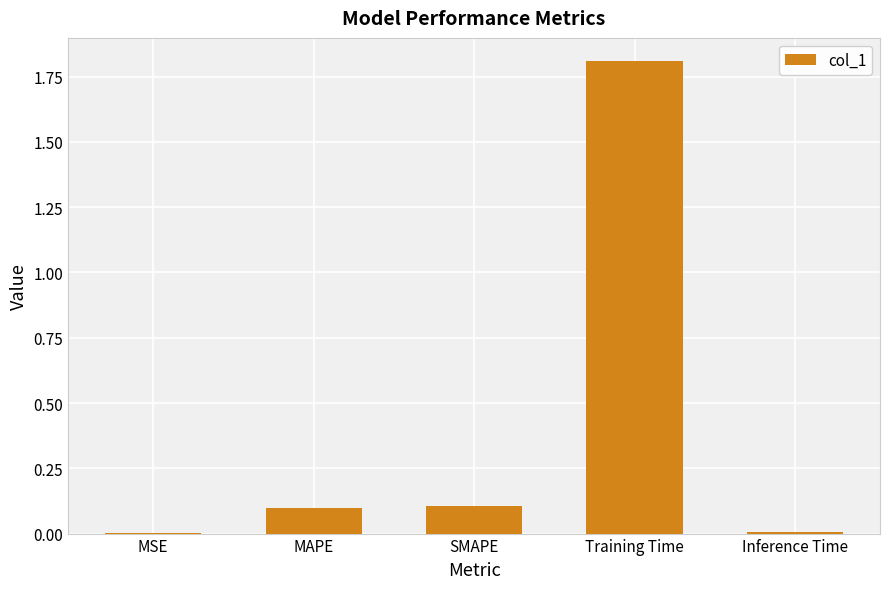

What is the average value?

0.4